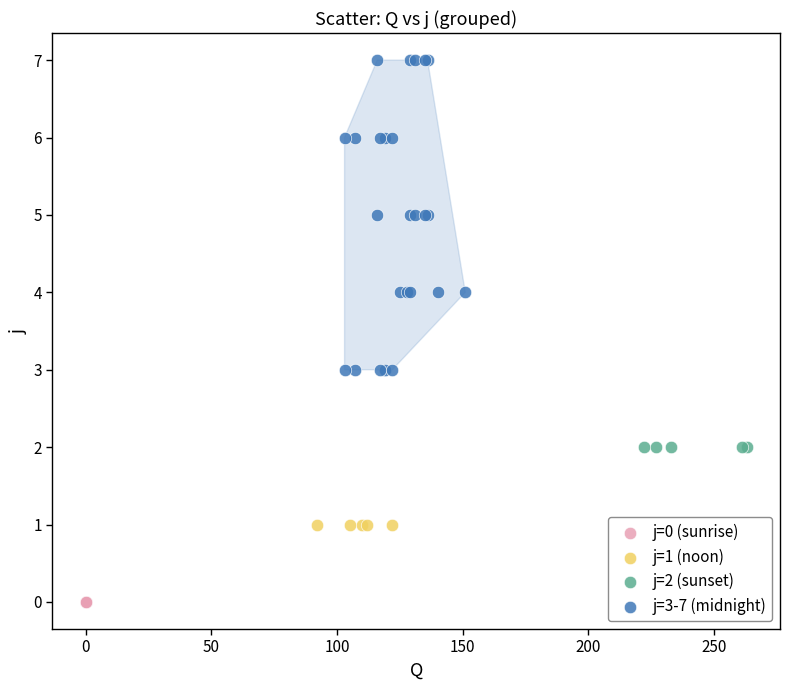

Which series contains the lowest Y value?

j=0 (sunrise)